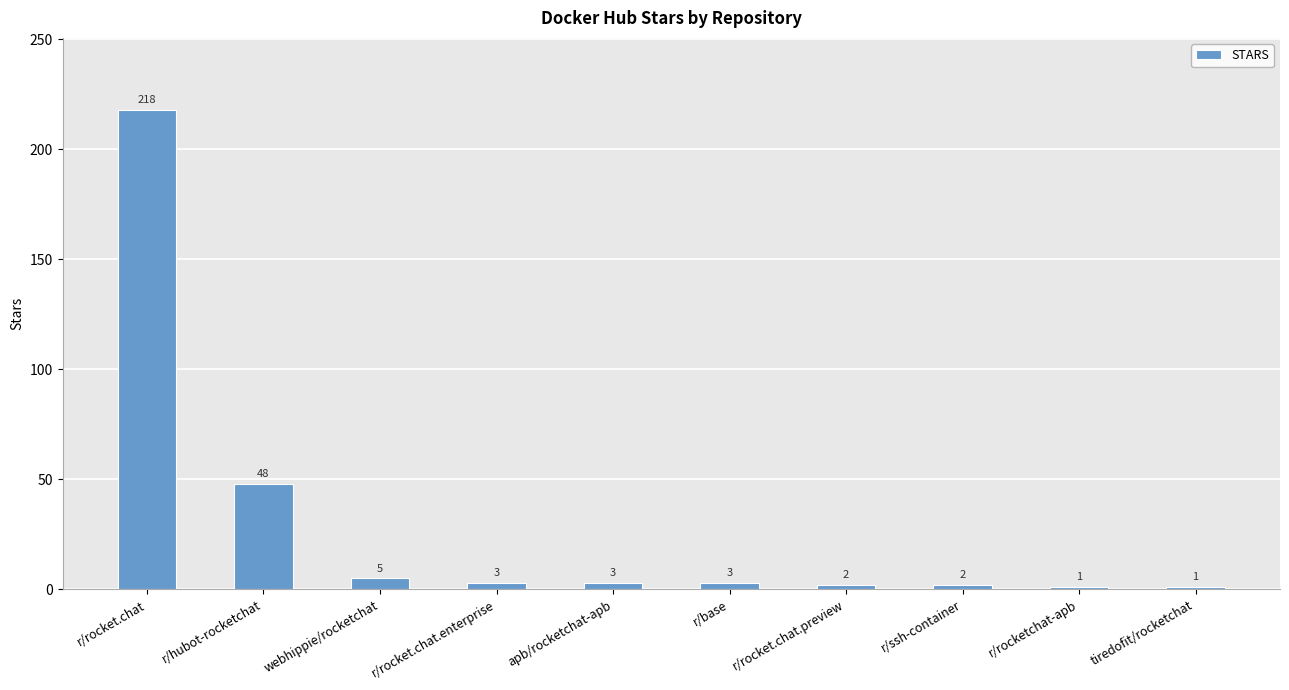

What is the label of the 5th bar from the right?

r/base